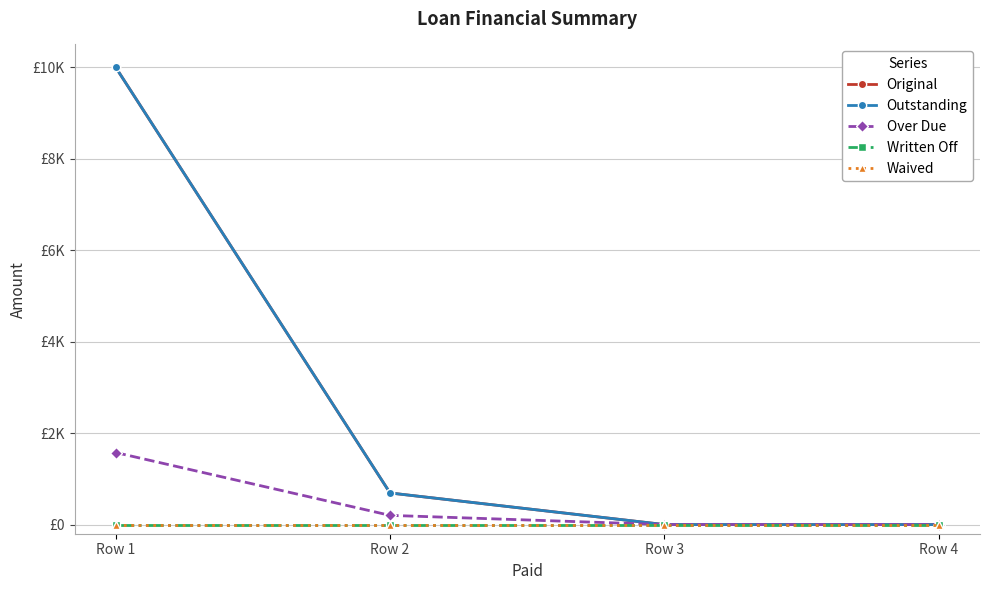

Does the chart have visible grid lines?

Yes